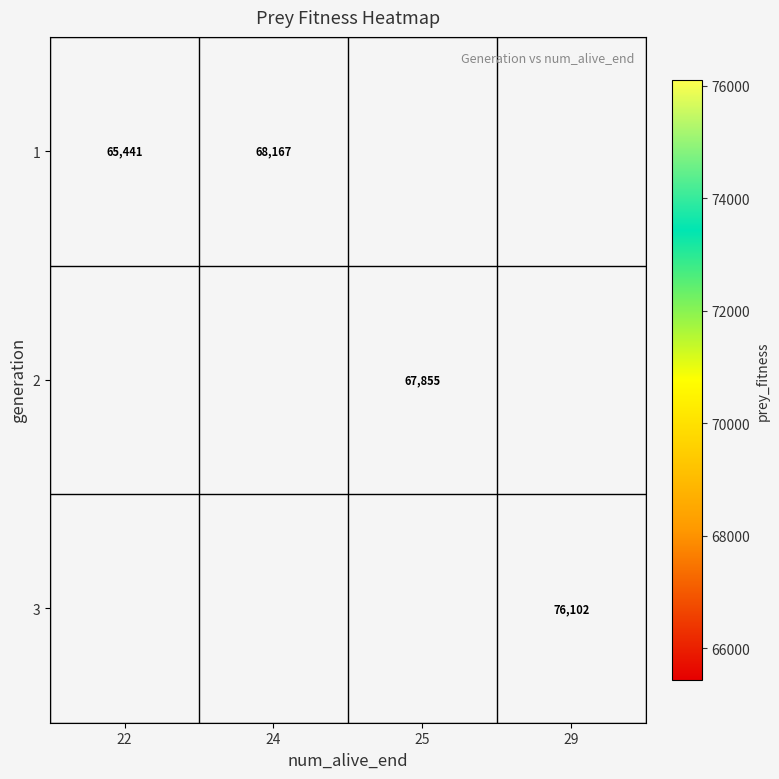

How many data points does each series have?

4